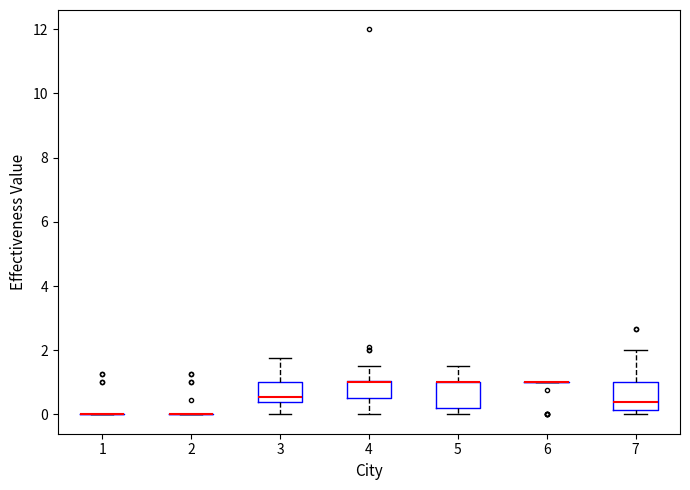

Reading left to right, read every box against the y-axis: the position of its median line, the range the box covers, and the ends of its whiskers. The values are not printed on the chart, so give them approximately, as read against the axis.

1: box collapsed to a line at 0.0, whiskers 0.0 to 0.0
2: box collapsed to a line at 0.0, whiskers 0.0 to 0.0
3: median 0.6, box 0.4 to 1.0, whiskers 0.0 to 1.8
4: median 1.0 (drawn on the box's upper edge), box 0.6 to 1.0, whiskers 0.0 to 1.6
5: median 1.0 (drawn on the box's upper edge), box 0.2 to 1.0, whiskers 0.0 to 1.6
6: box collapsed to a line at 1.0, whiskers 1.0 to 1.0
7: median 0.4, box 0.2 to 1.0, whiskers 0.0 to 2.0